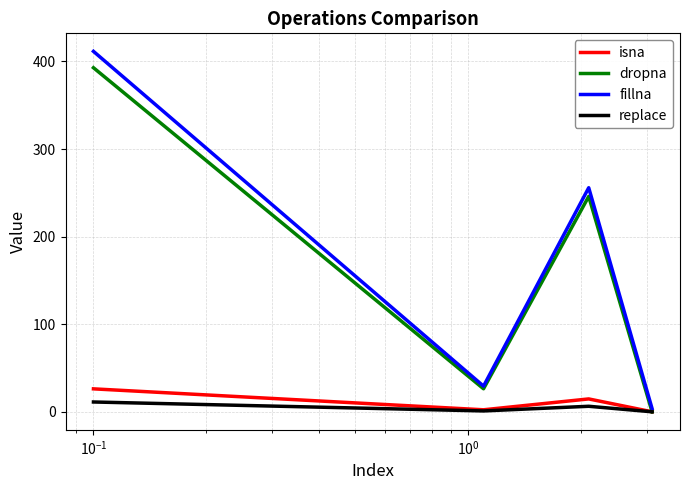

What is the maximum value for fillna?

411.5